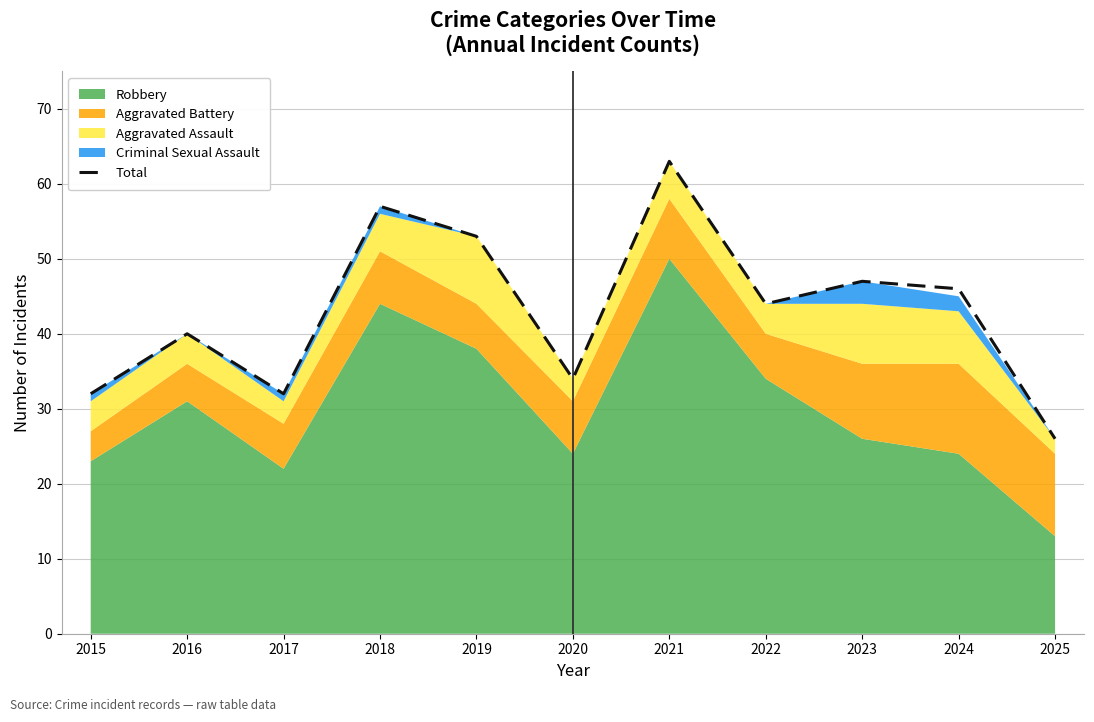

What is the smallest value displayed?

26